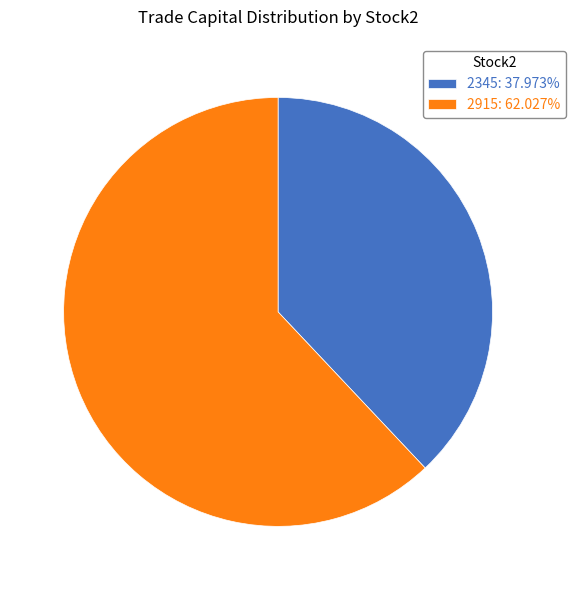

Rank the categories by value from lowest to highest.

2345, 2915